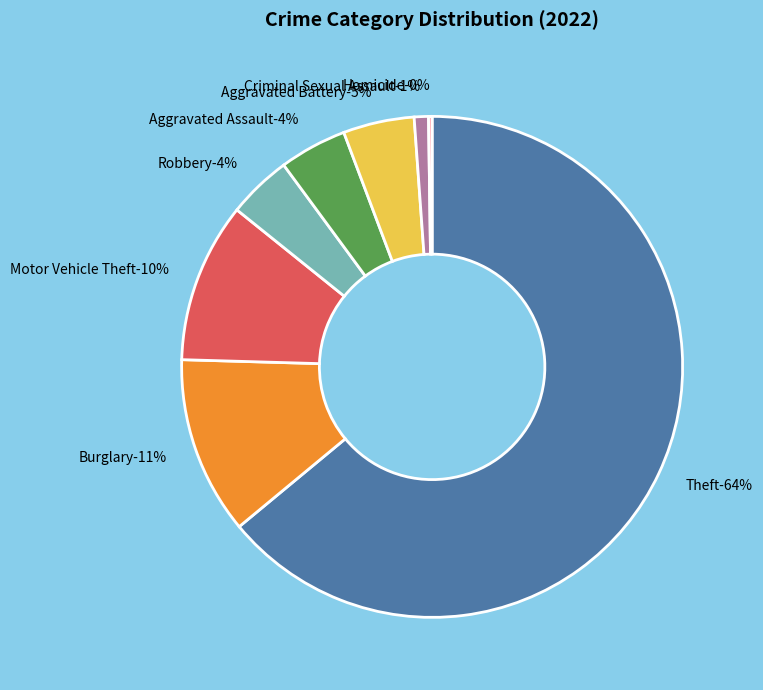

Is there any slice that represents more than half of the pie?

Yes